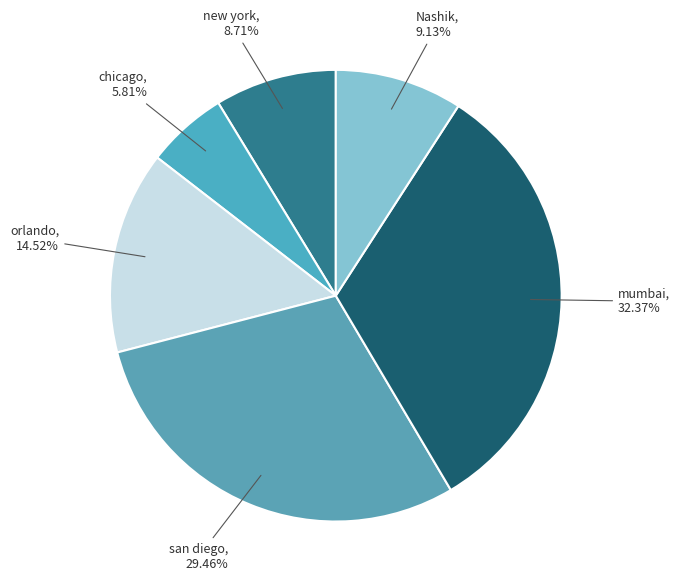

What is the ratio of the value at mumbai to the value at Nashik?

3.5